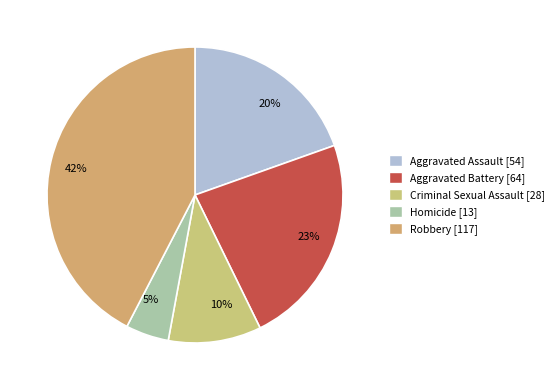

The 5% slice represents 5% of the pie. True or false?

True